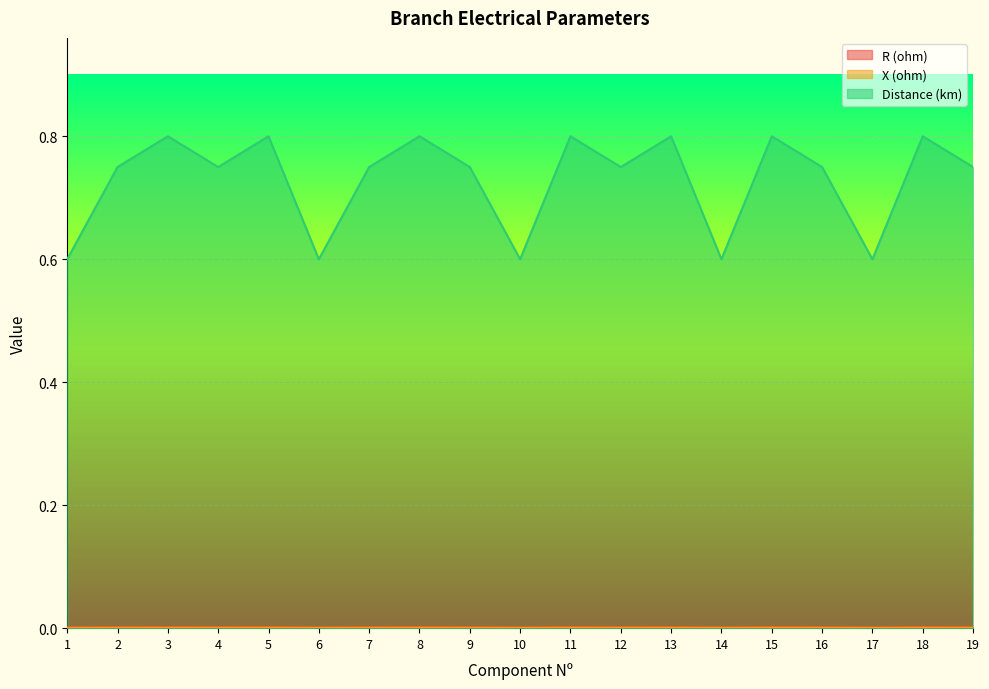

True or false: X (ohm) and R (ohm) cross at least once.

False